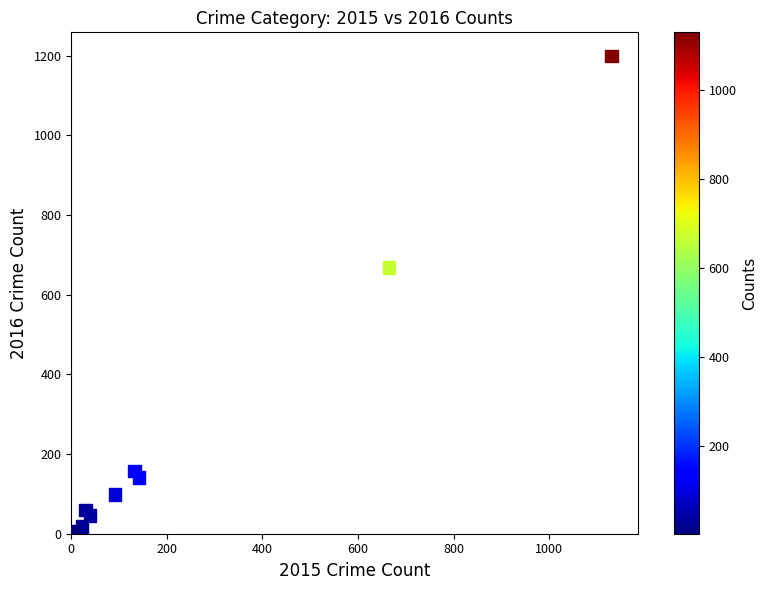

What Y value in the scatter plot is closest to 601?

668